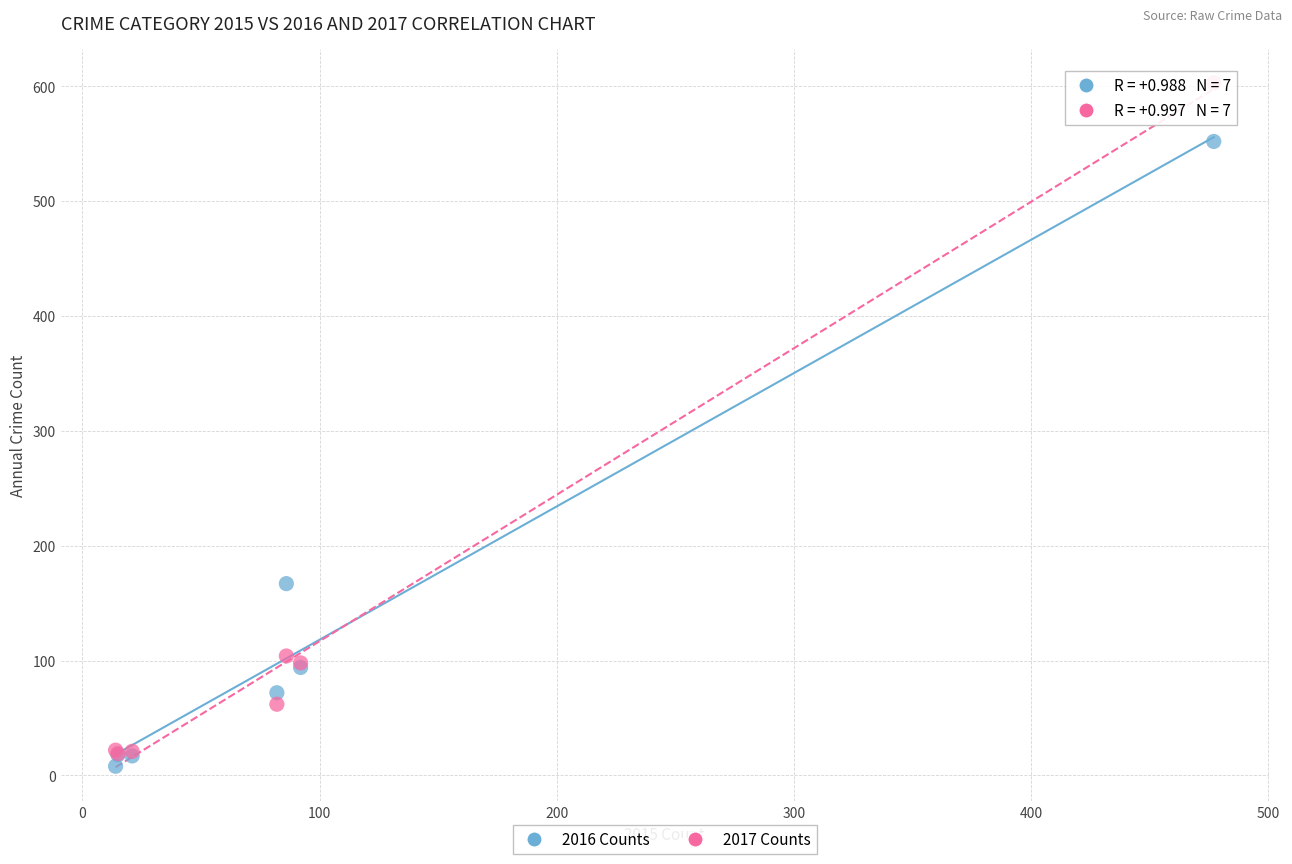

What are all the series names shown in the legend?

2016 Counts, 2017 Counts